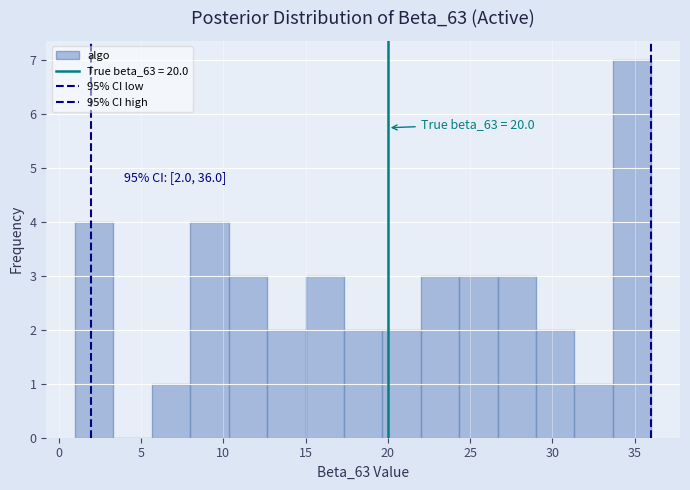

Which range on the x-axis has the tallest bar?

33.5 to 36.0